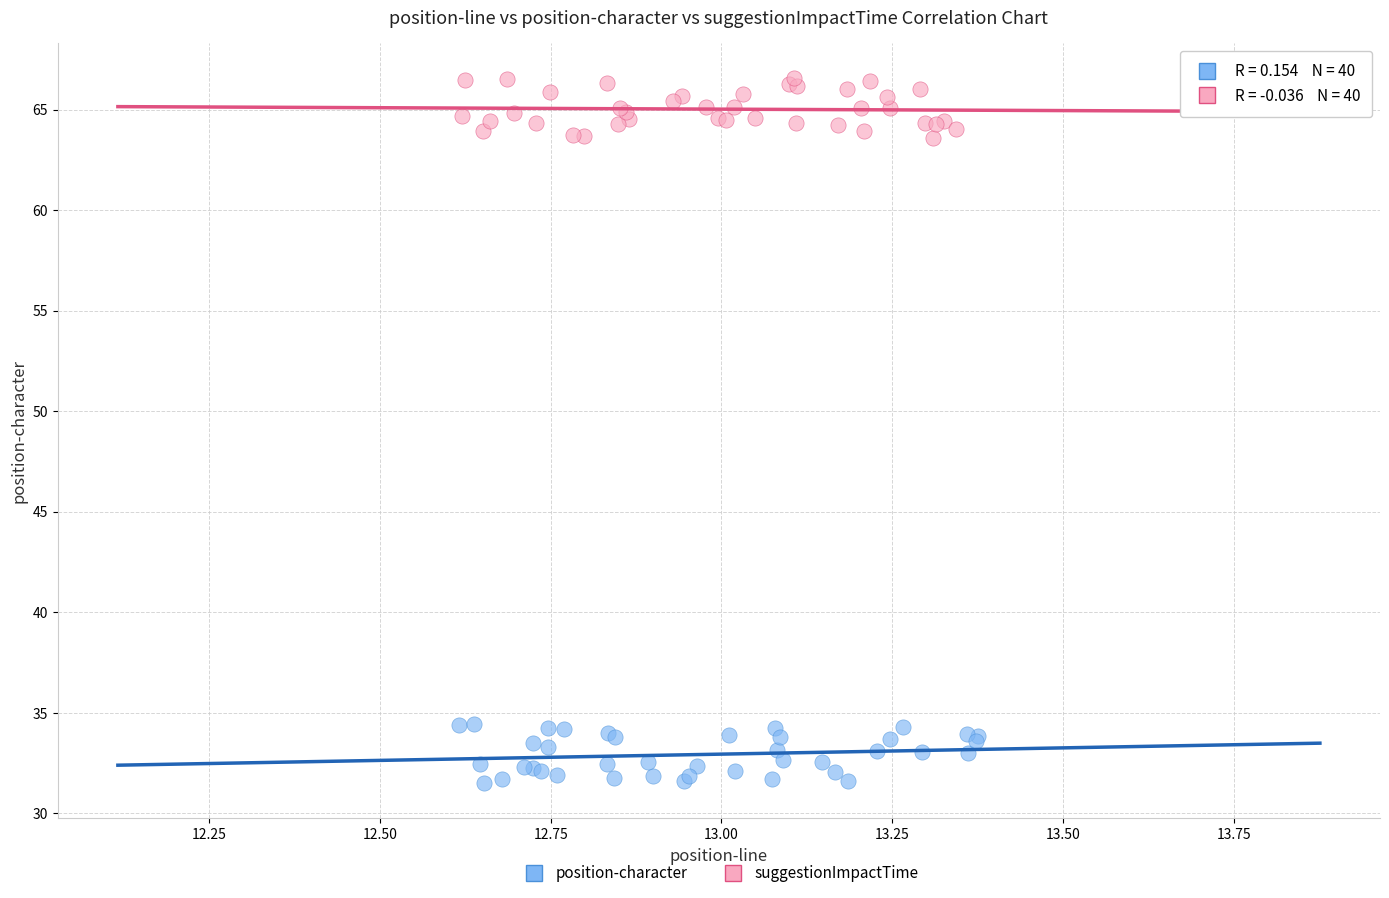

Which series reaches the minimum Y coordinate?

position-character